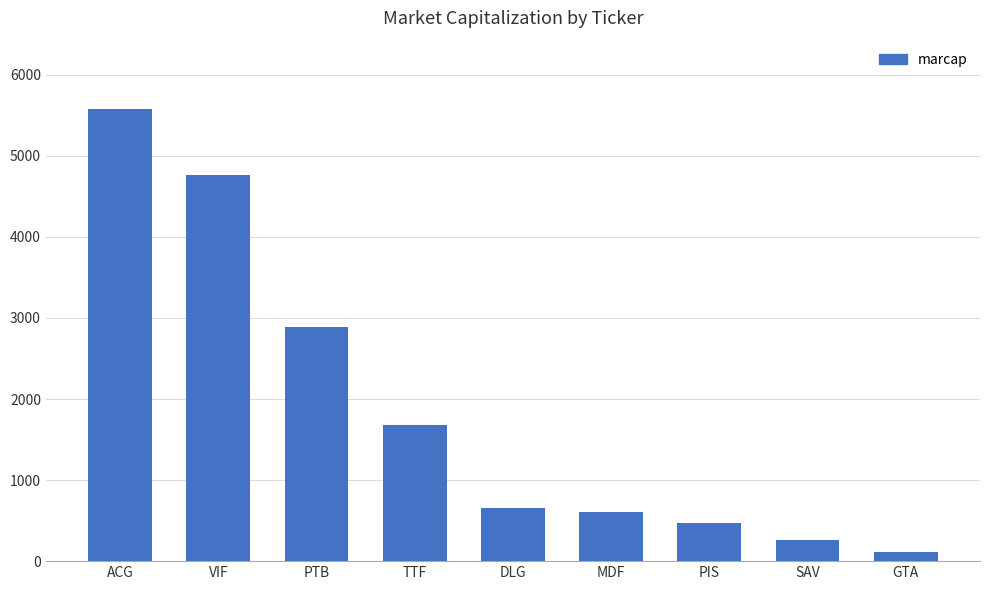

What is the approximate value at PIS, to the nearest 50?

450